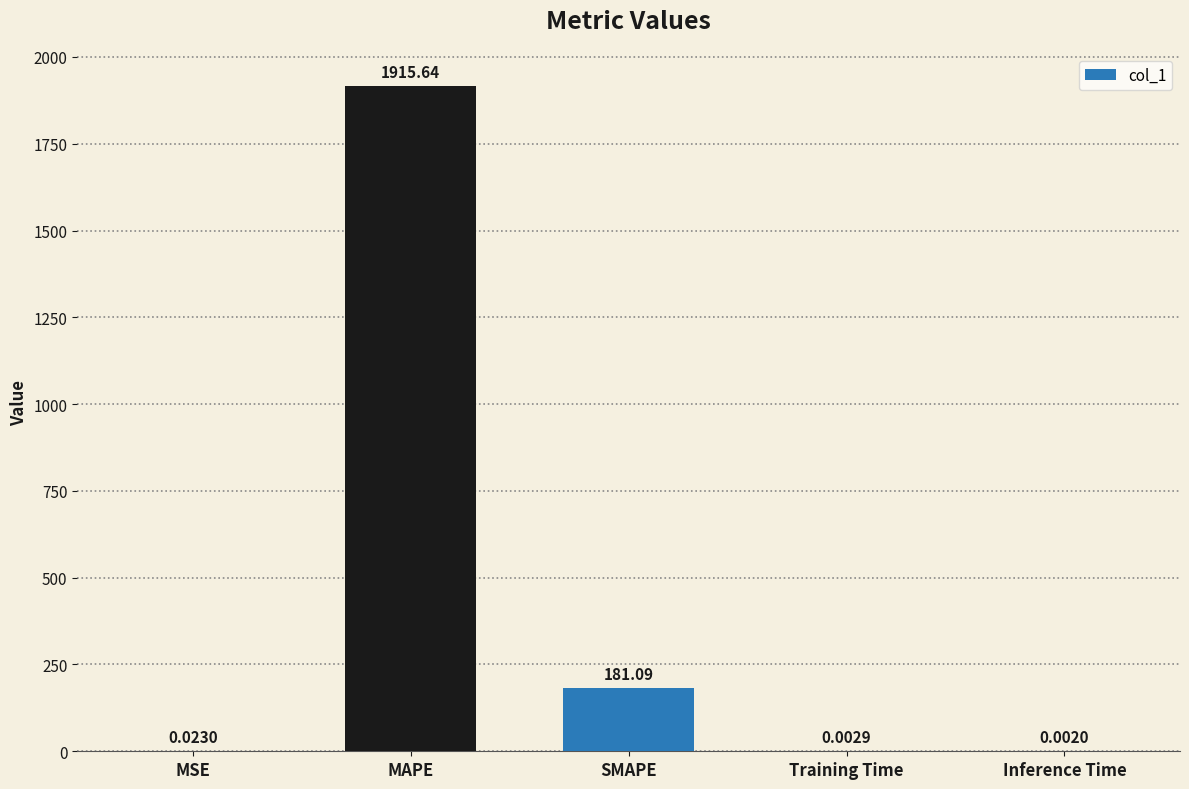

Are the bars horizontal?

No